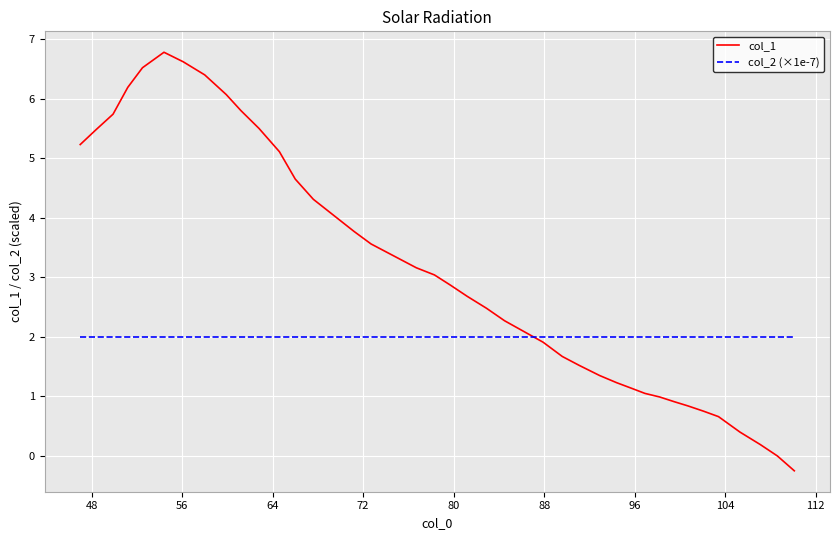

How many intersections are there between col_2 (×1e-7) and col_1?

1